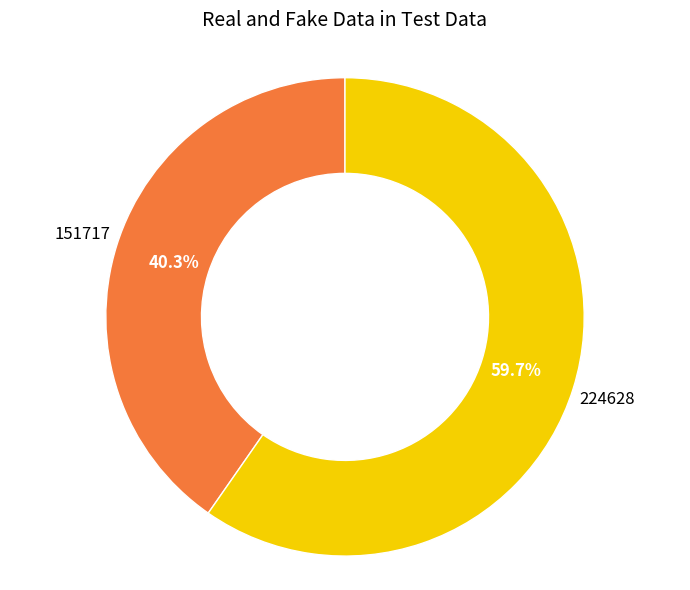

Count the number of slices in the pie.

2